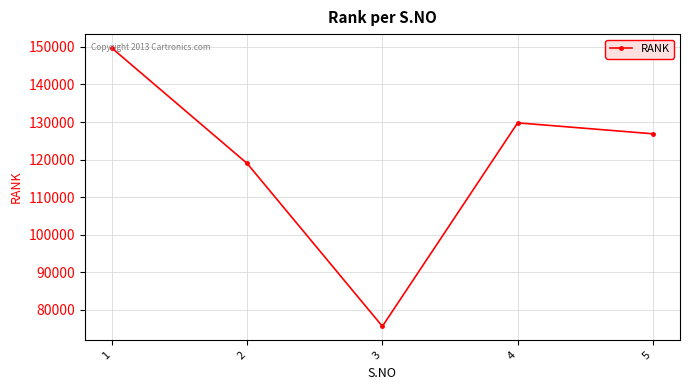

Where is the data nearest to the value 112669?

2